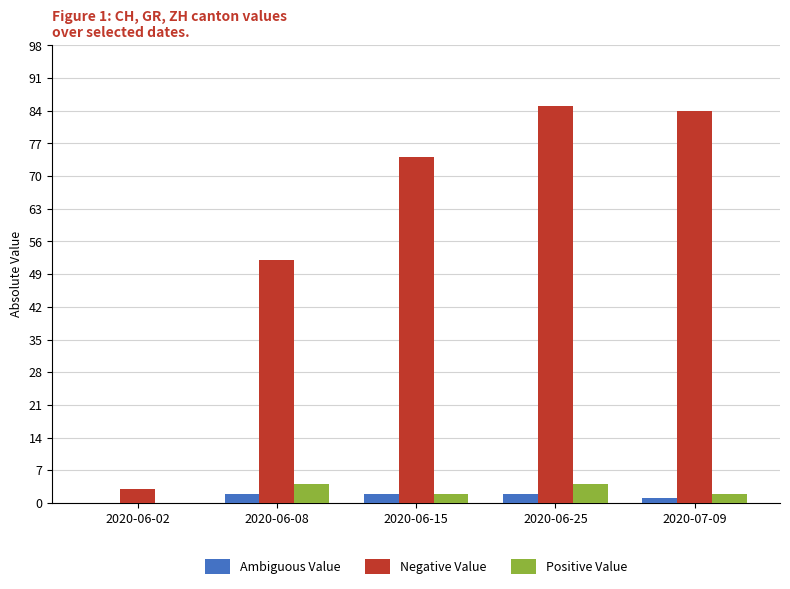

At which category is the sum across all series the highest?

2020-06-25